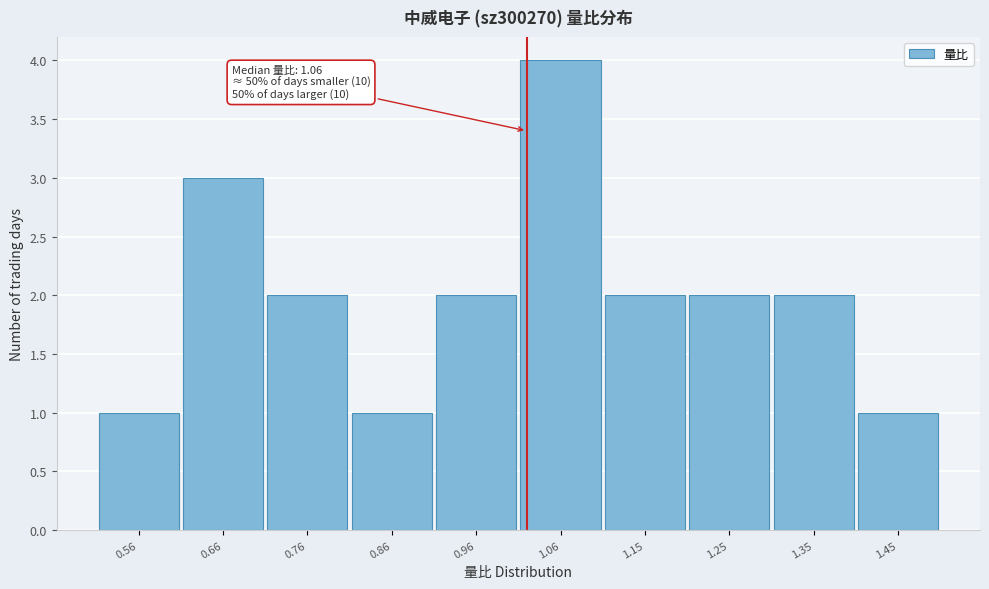

Reading right to left, transcribe all the data shown in this chart.

1.45=1	1.35=2	1.25=2	1.15=2	1.06=4	0.96=2	0.86=1	0.76=2	0.66=3	0.56=1